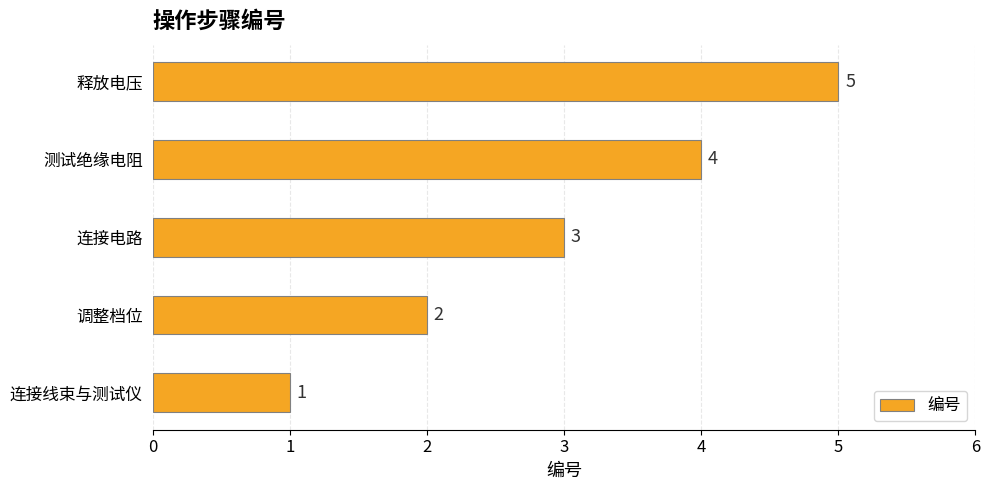

The chart shows a value of 2 at 连接线束与测试仪. True or false?

False